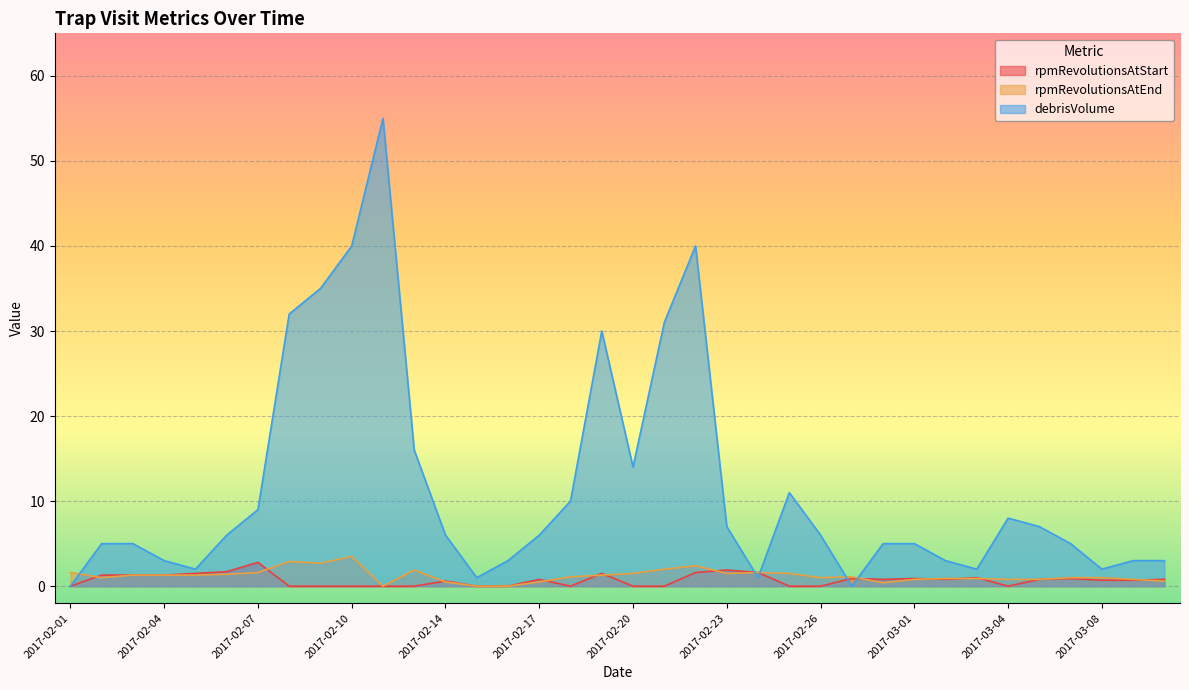

What is the value of the debrisVolume point at the 8th from the left?

32.0